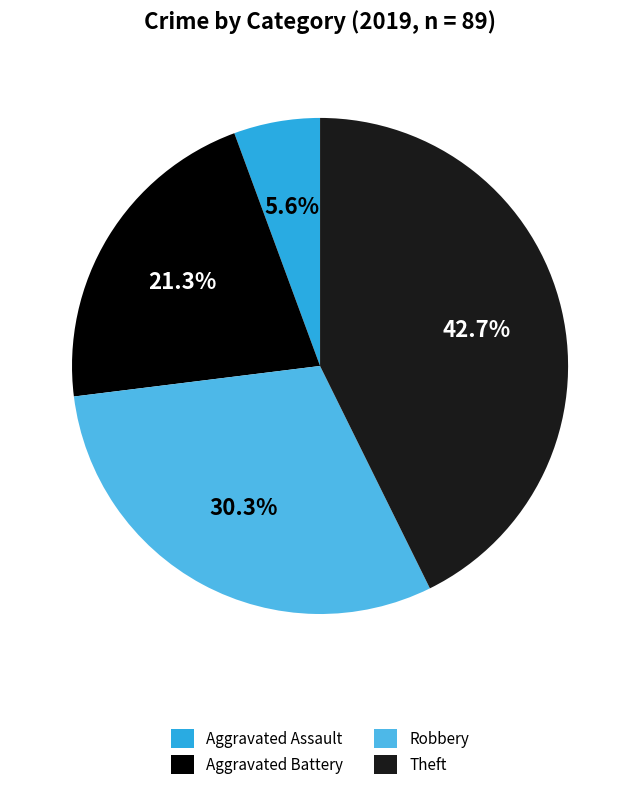

How many slices are in this pie chart?

4